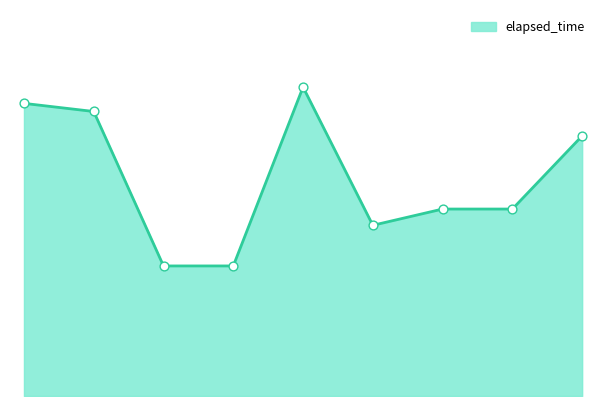

Is this an area chart (filled region under the line)?

Yes